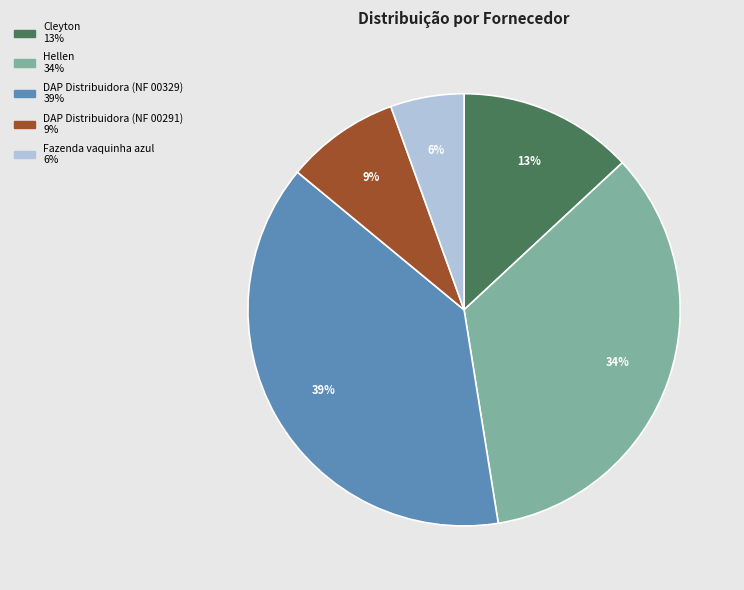

Is the sum of Hellen and Cleyton greater than half?

No